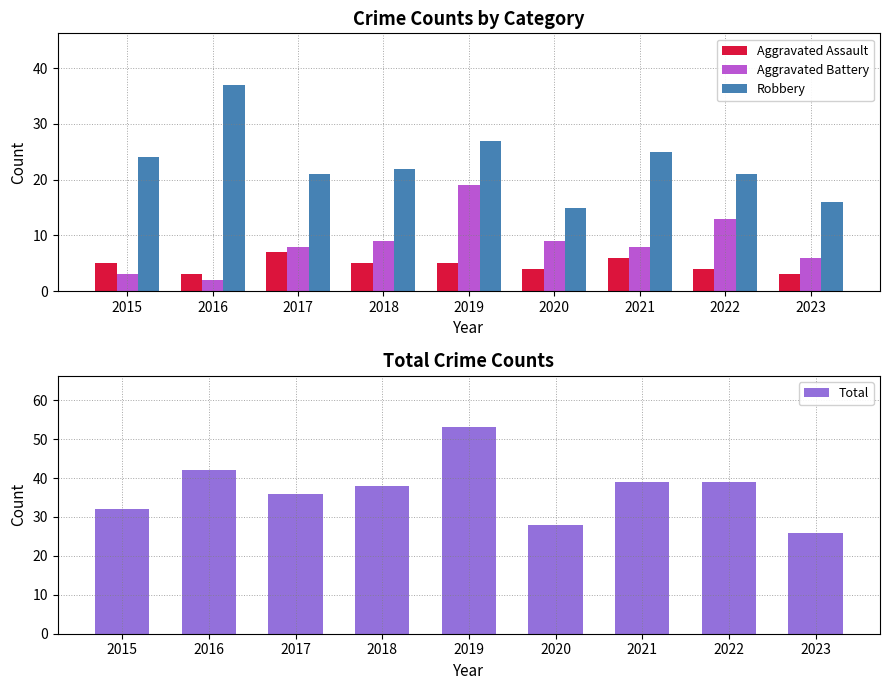

Between 2018 and 2019, which series saw the biggest shift?

Total